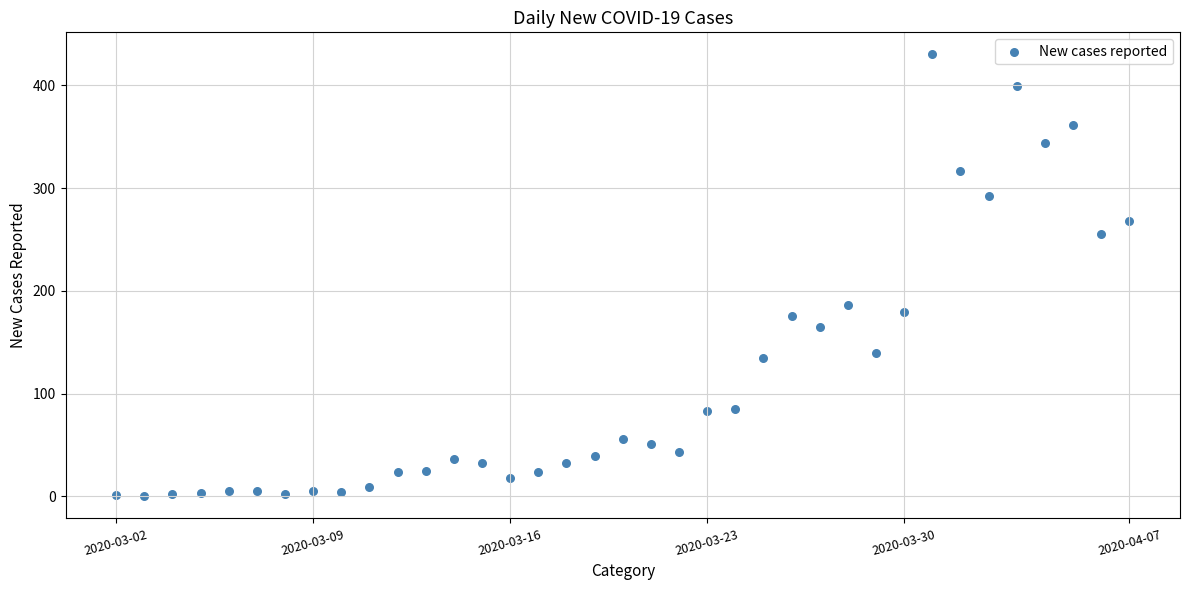

What Y value in the scatter plot is closest to 215?

186